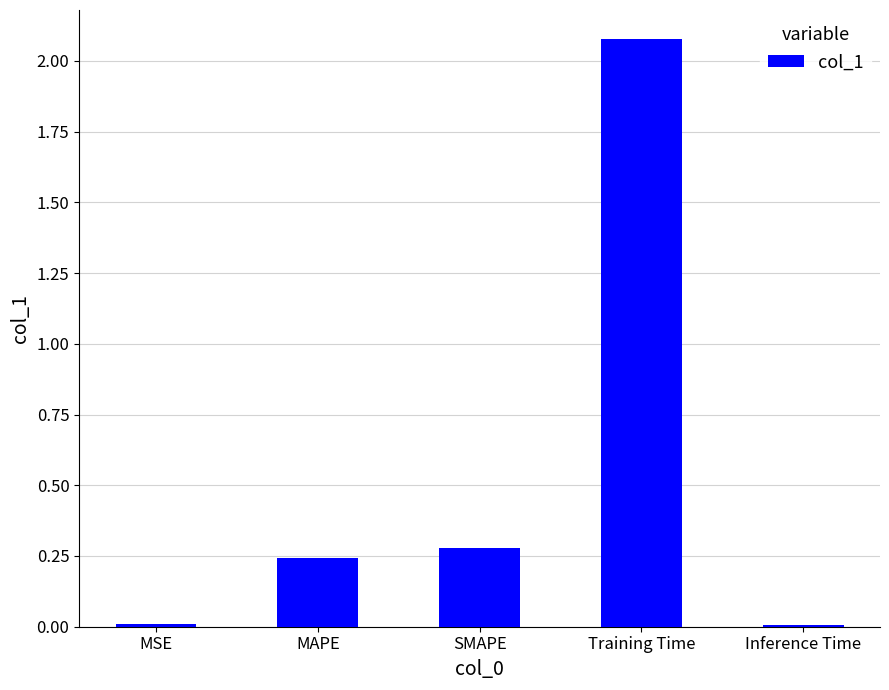

What is the label of the 3rd bar from the right?

SMAPE